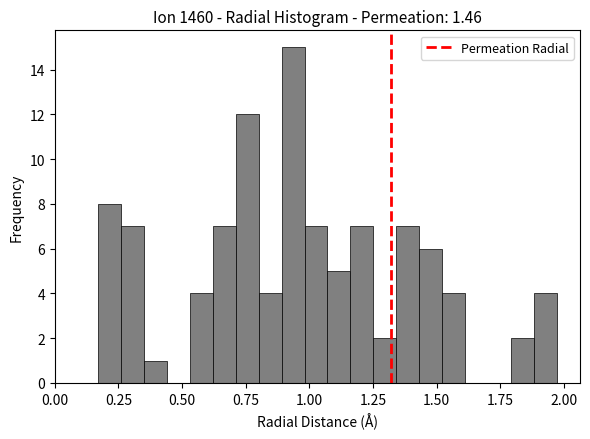

Read against the x-axis, roughly where is the centre of the tallest bar?

0.95